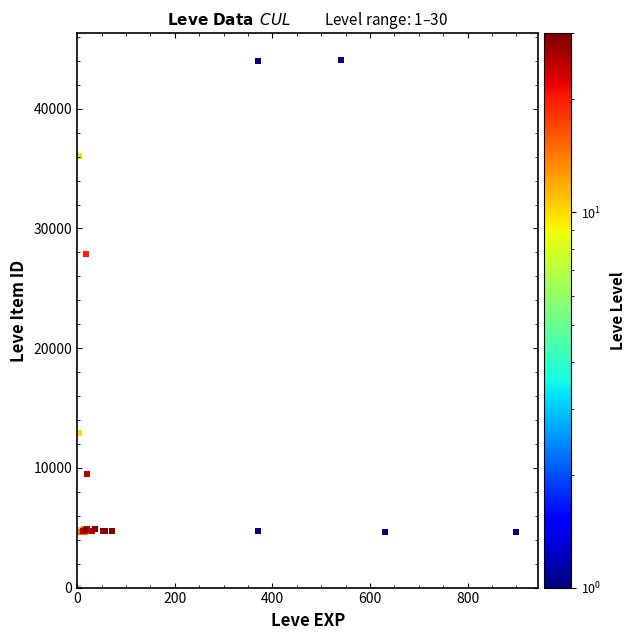

What Y value in the scatter plot is closest to 22048?

27884